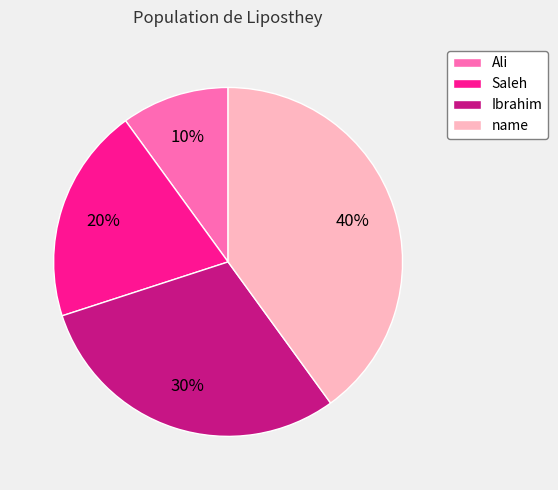

To the nearest percent, what is the average slice percentage?

25%